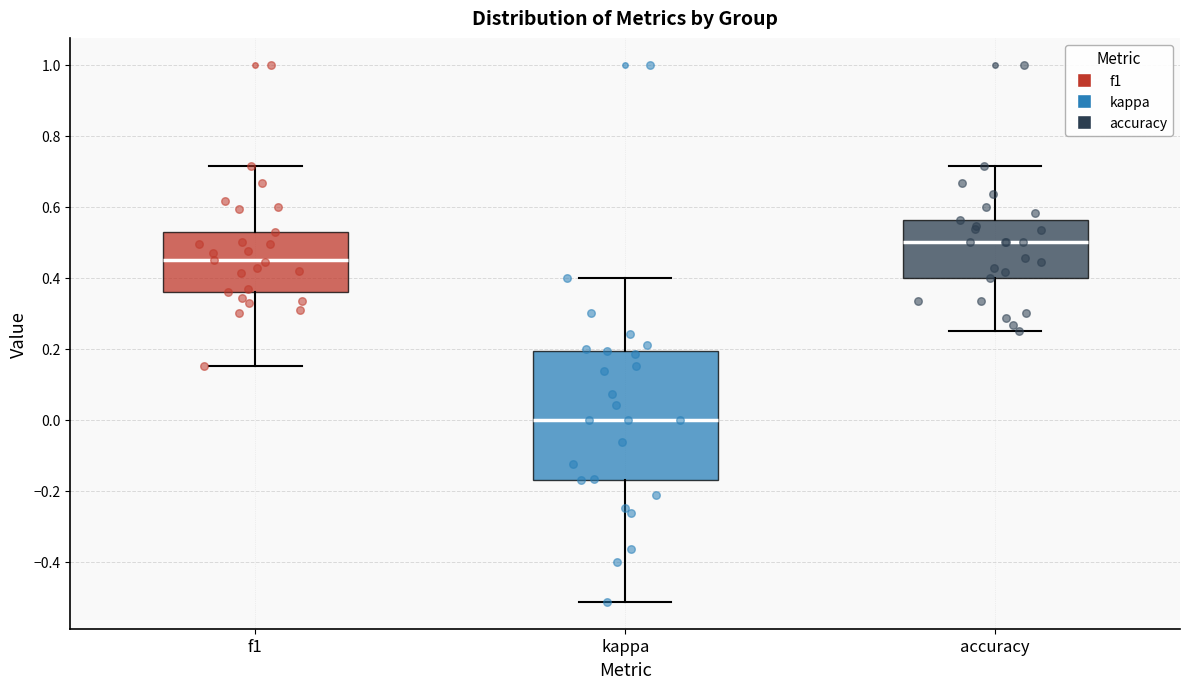

Reading left to right, transcribe this box plot: for each box, give where its median line is, the range the box spans, and where its two whiskers end, as read against the y-axis. The values are not printed on the chart, so give them approximately, as read against the axis.

f1: median 0.44, box 0.36 to 0.52, whiskers 0.16 to 0.72
kappa: median 0.00, box -0.18 to 0.20, whiskers -0.52 to 0.40
accuracy: median 0.50, box 0.40 to 0.56, whiskers 0.26 to 0.72